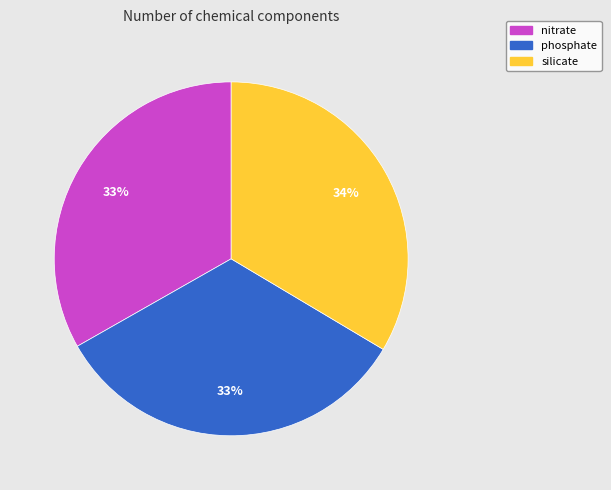

The silicate slice represents 34% of the pie. True or false?

True